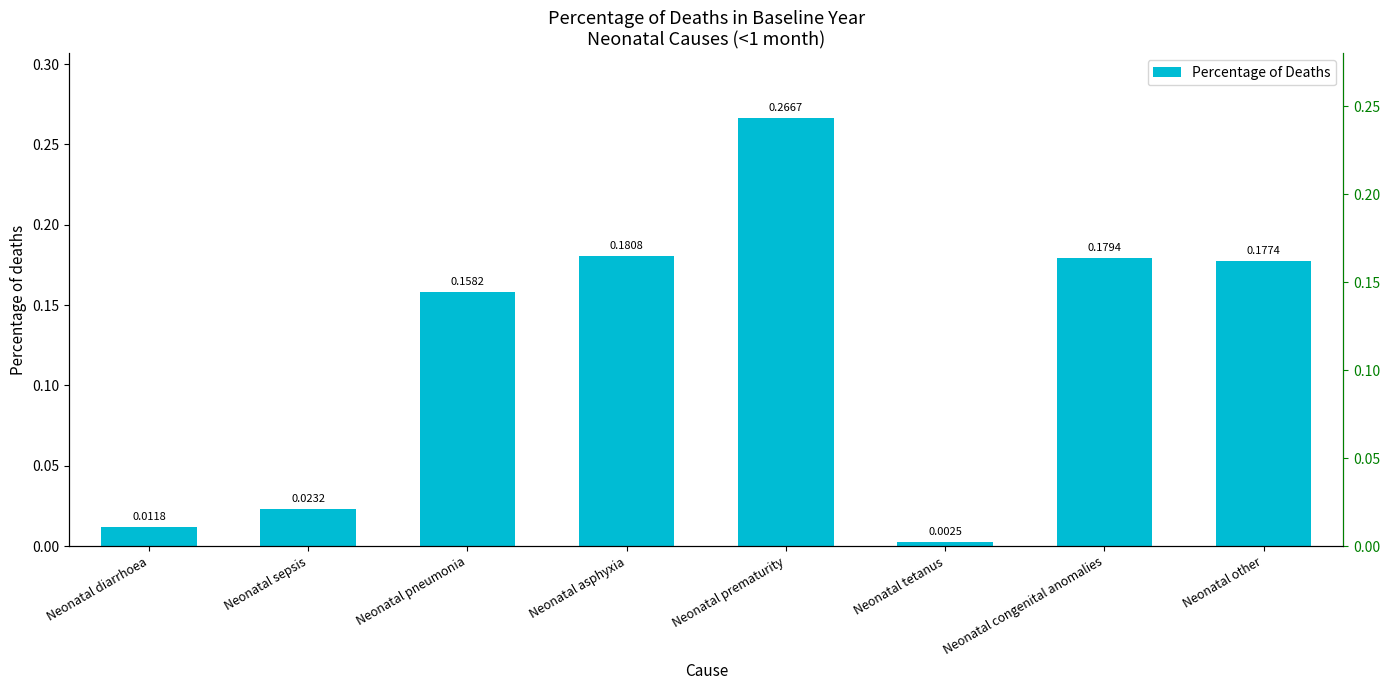

How many categories are shown in the chart?

8